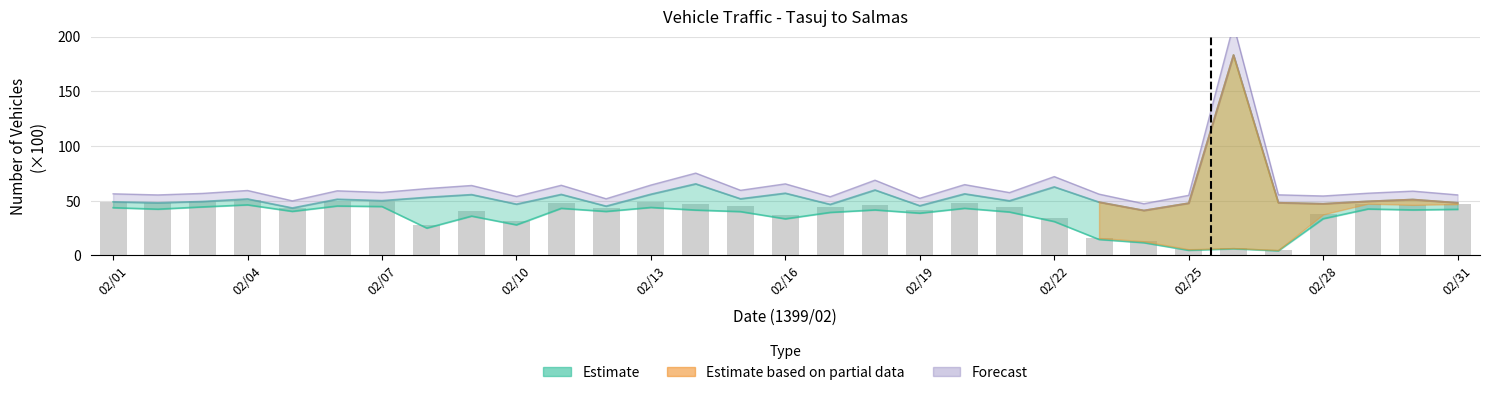

What is the sum of all Total values?

1187.4